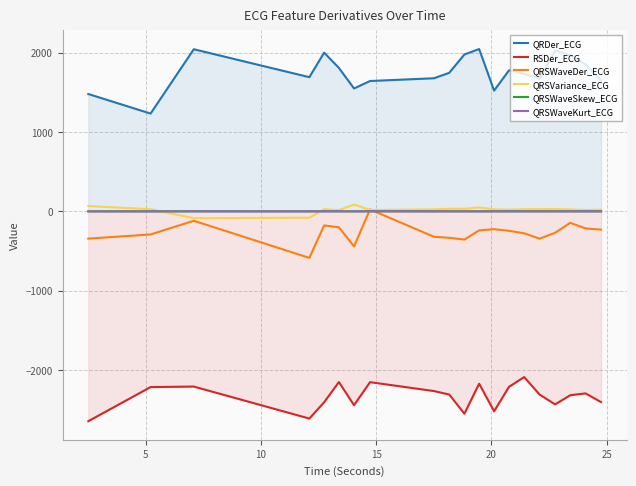

What is the maximum value shown in the chart?

2045.1